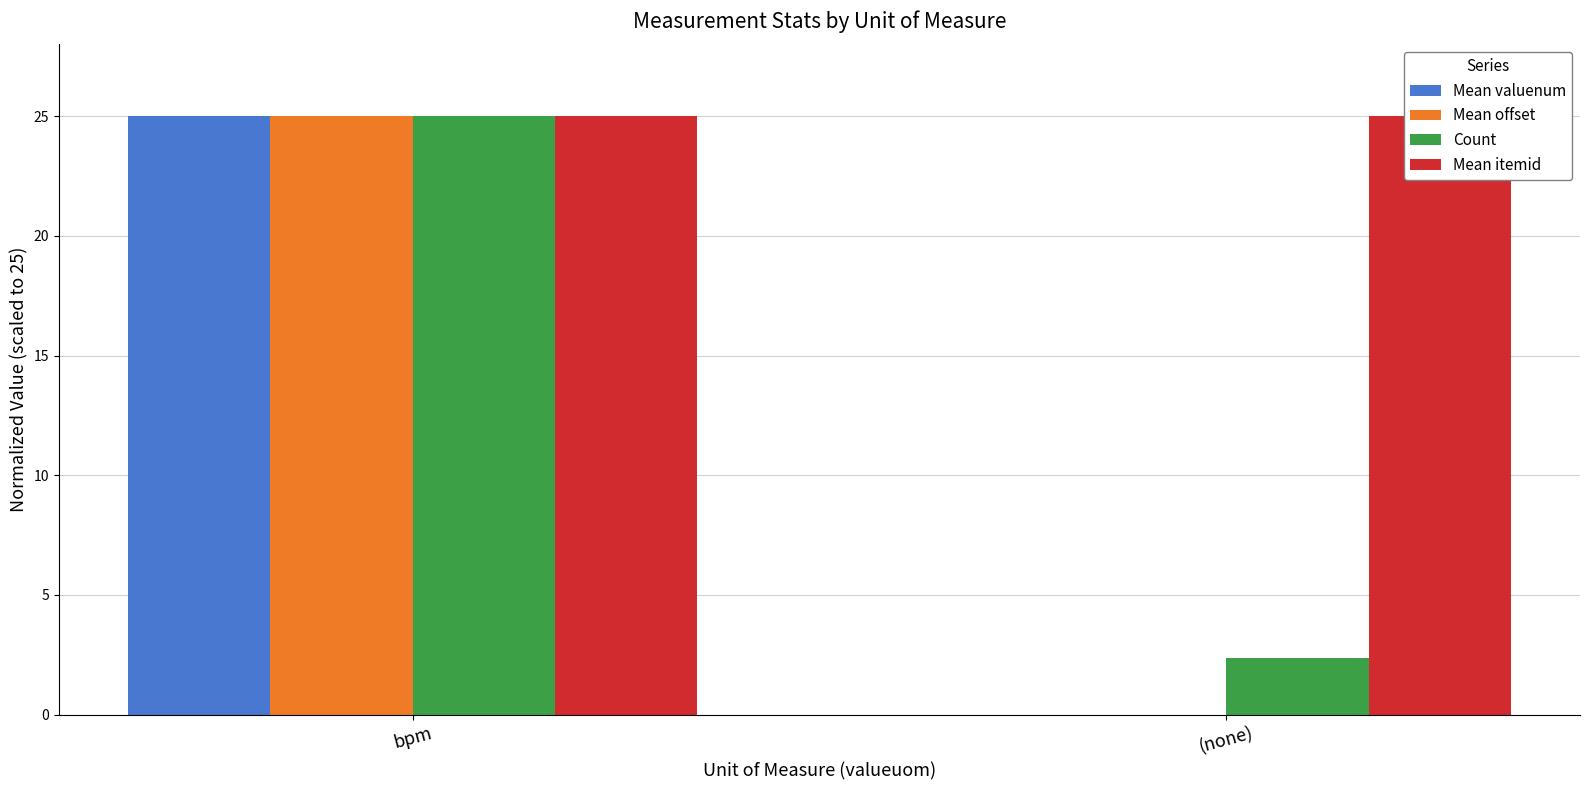

Reading left to right, list all the values displayed in this chart.

Mean valuenum: 25.0	0.0
Mean offset: 25.0	0.0
Count: 25.0	2.4
Mean itemid: 25.0	25.0